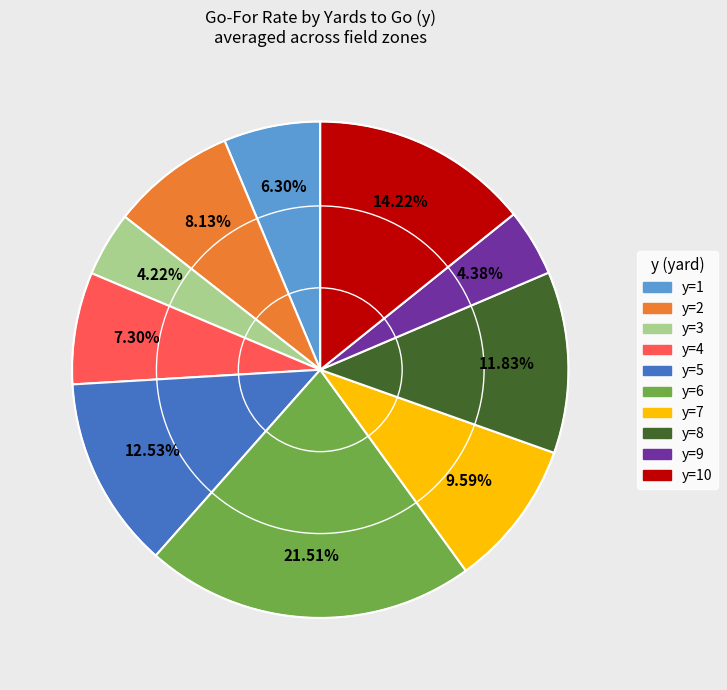

Count the number of slices in the pie.

10